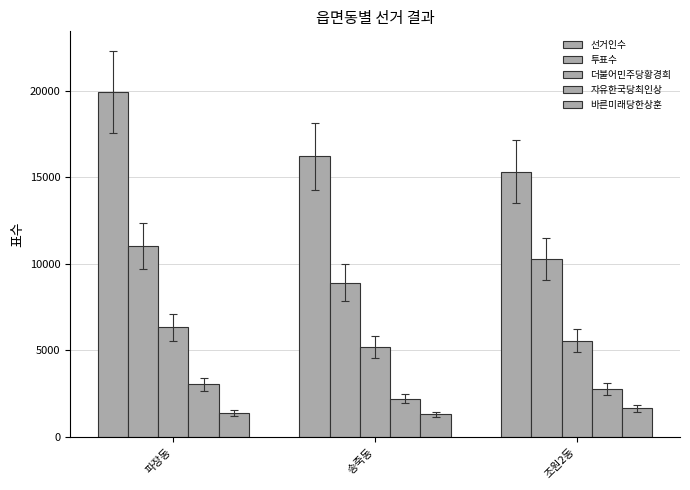

How many data points in 투표수 are less than 10275?

1